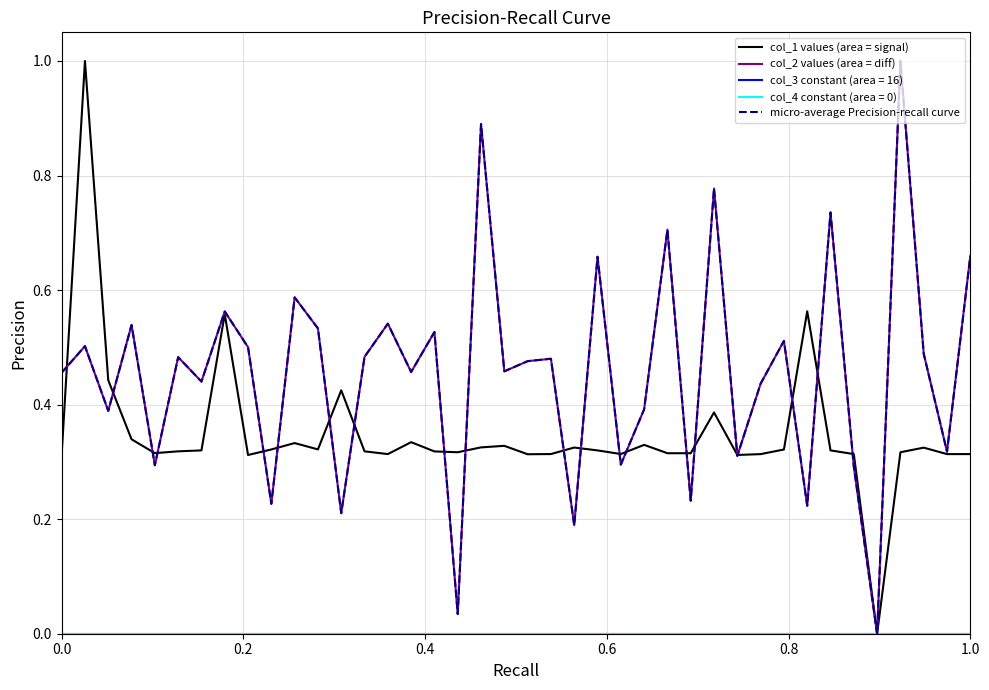

Is this an area chart (filled region under the line)?

No